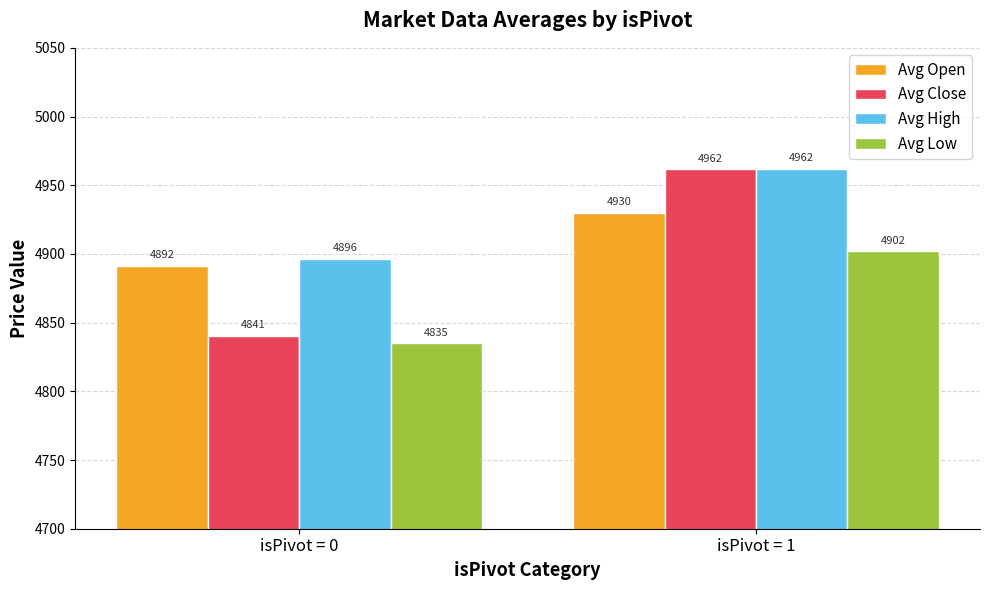

List the series in order of their overall mean, lowest first.

Avg Low, Avg Close, Avg Open, Avg High